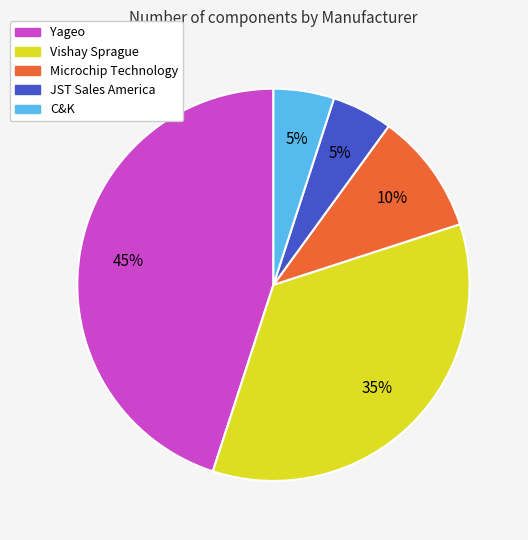

Does any single category account for the majority?

No